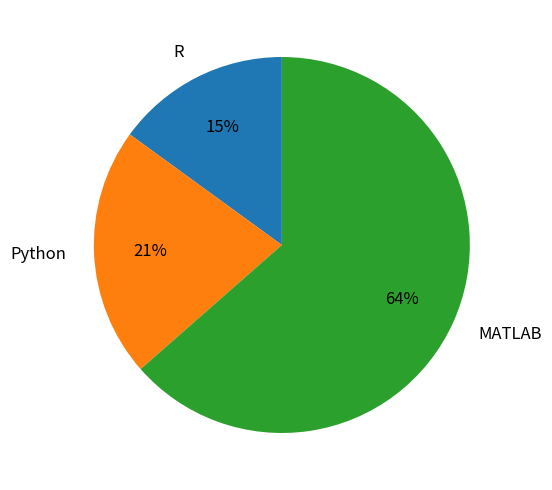

To the nearest percent, what percentage of the pie is R?

15%